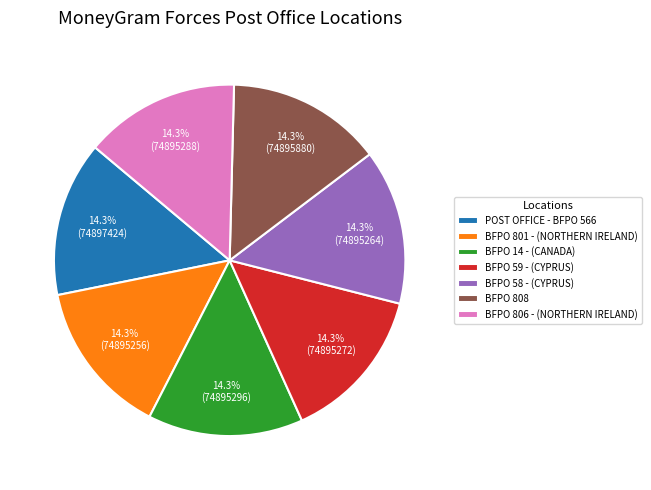

Is the sum of POST OFFICE - BFPO 566 and BFPO 59 - (CYPRUS) greater than half?

No